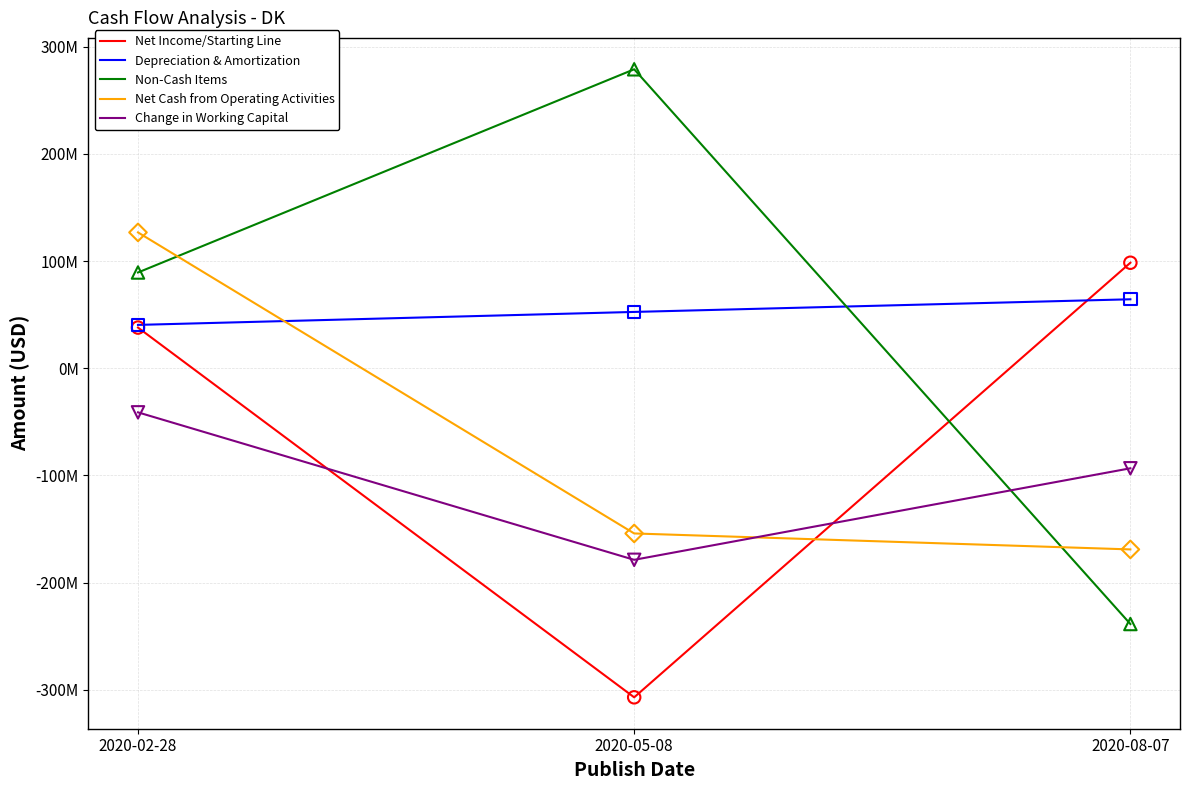

What are all the series names shown in the legend?

Net Income/Starting Line, Depreciation & Amortization, Non-Cash Items, Net Cash from Operating Activities, Change in Working Capital